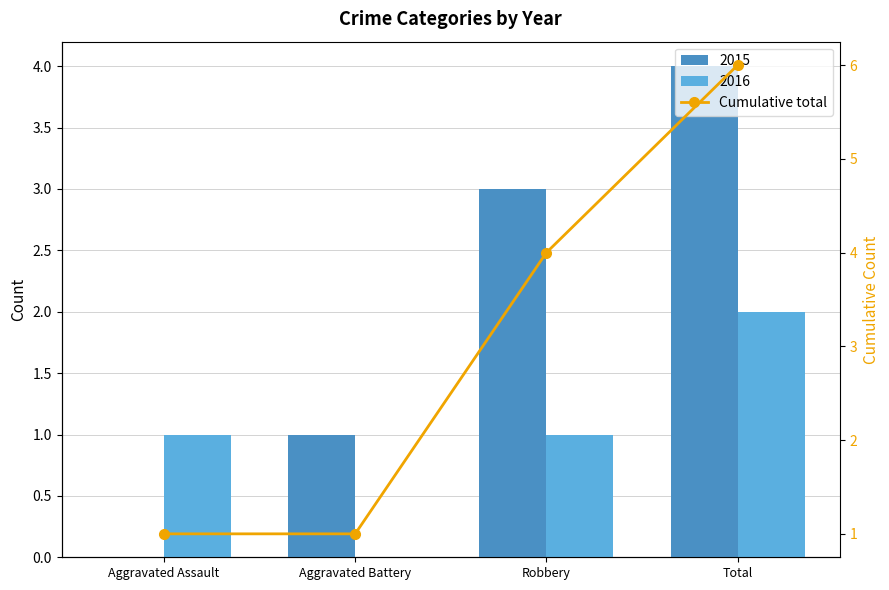

Reading left to right, list all the values displayed in this chart.

1	1	4	6